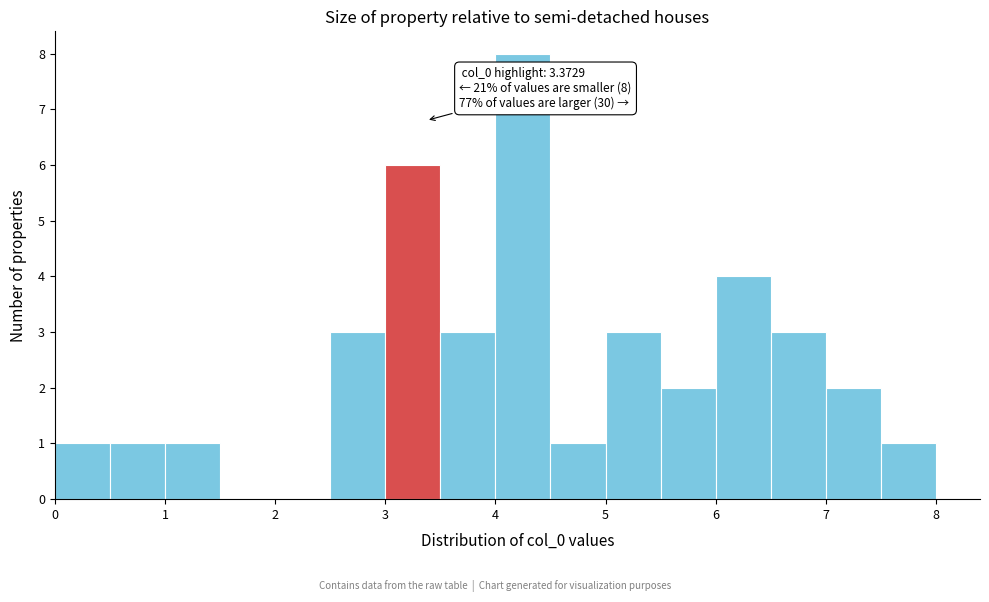

Which range on the x-axis has the tallest bar?

4.0 to 4.5